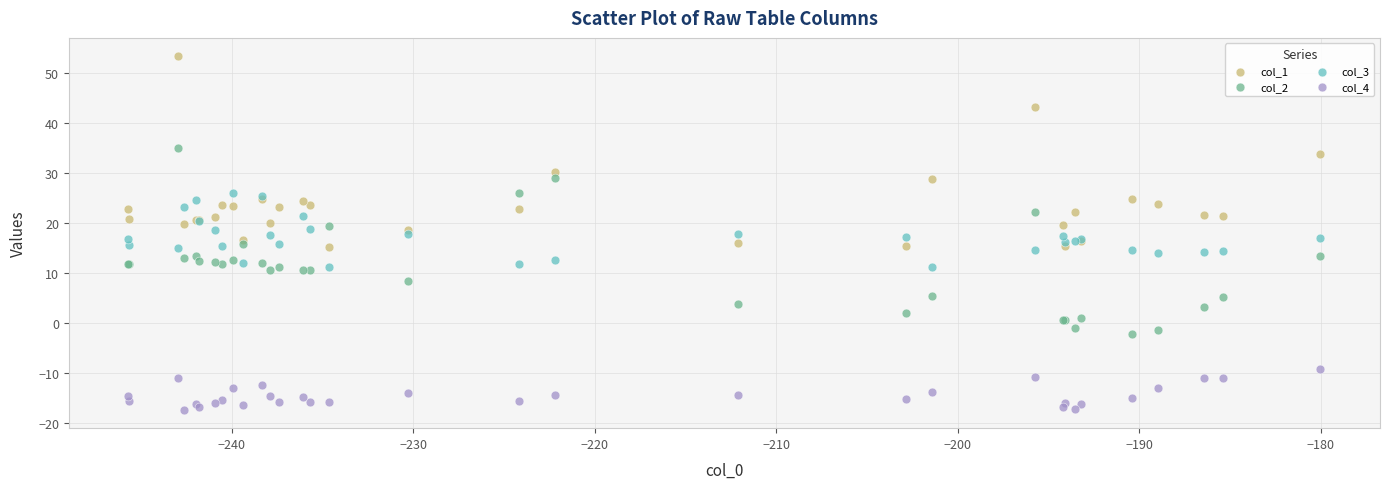

Which series has the widest spread of Y values?

col_1